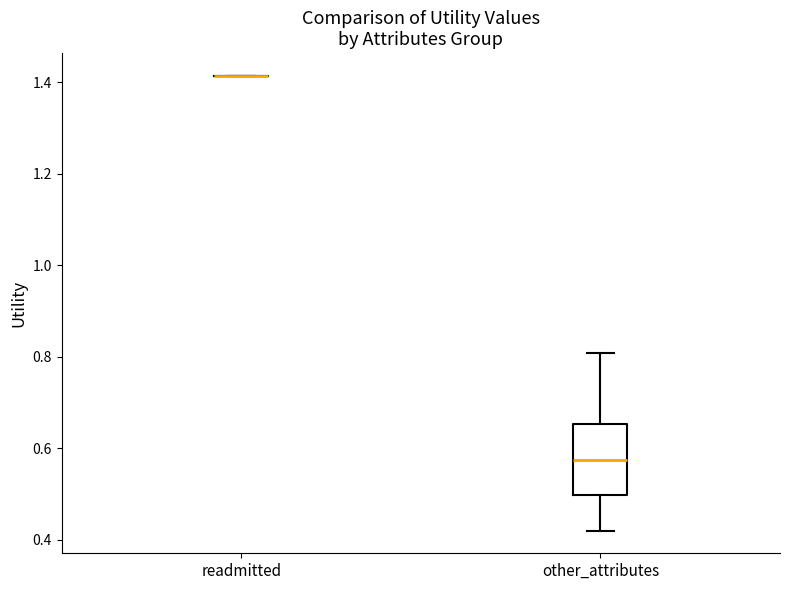

Which box is the tallest, from its lower edge to its upper edge?

other_attributes